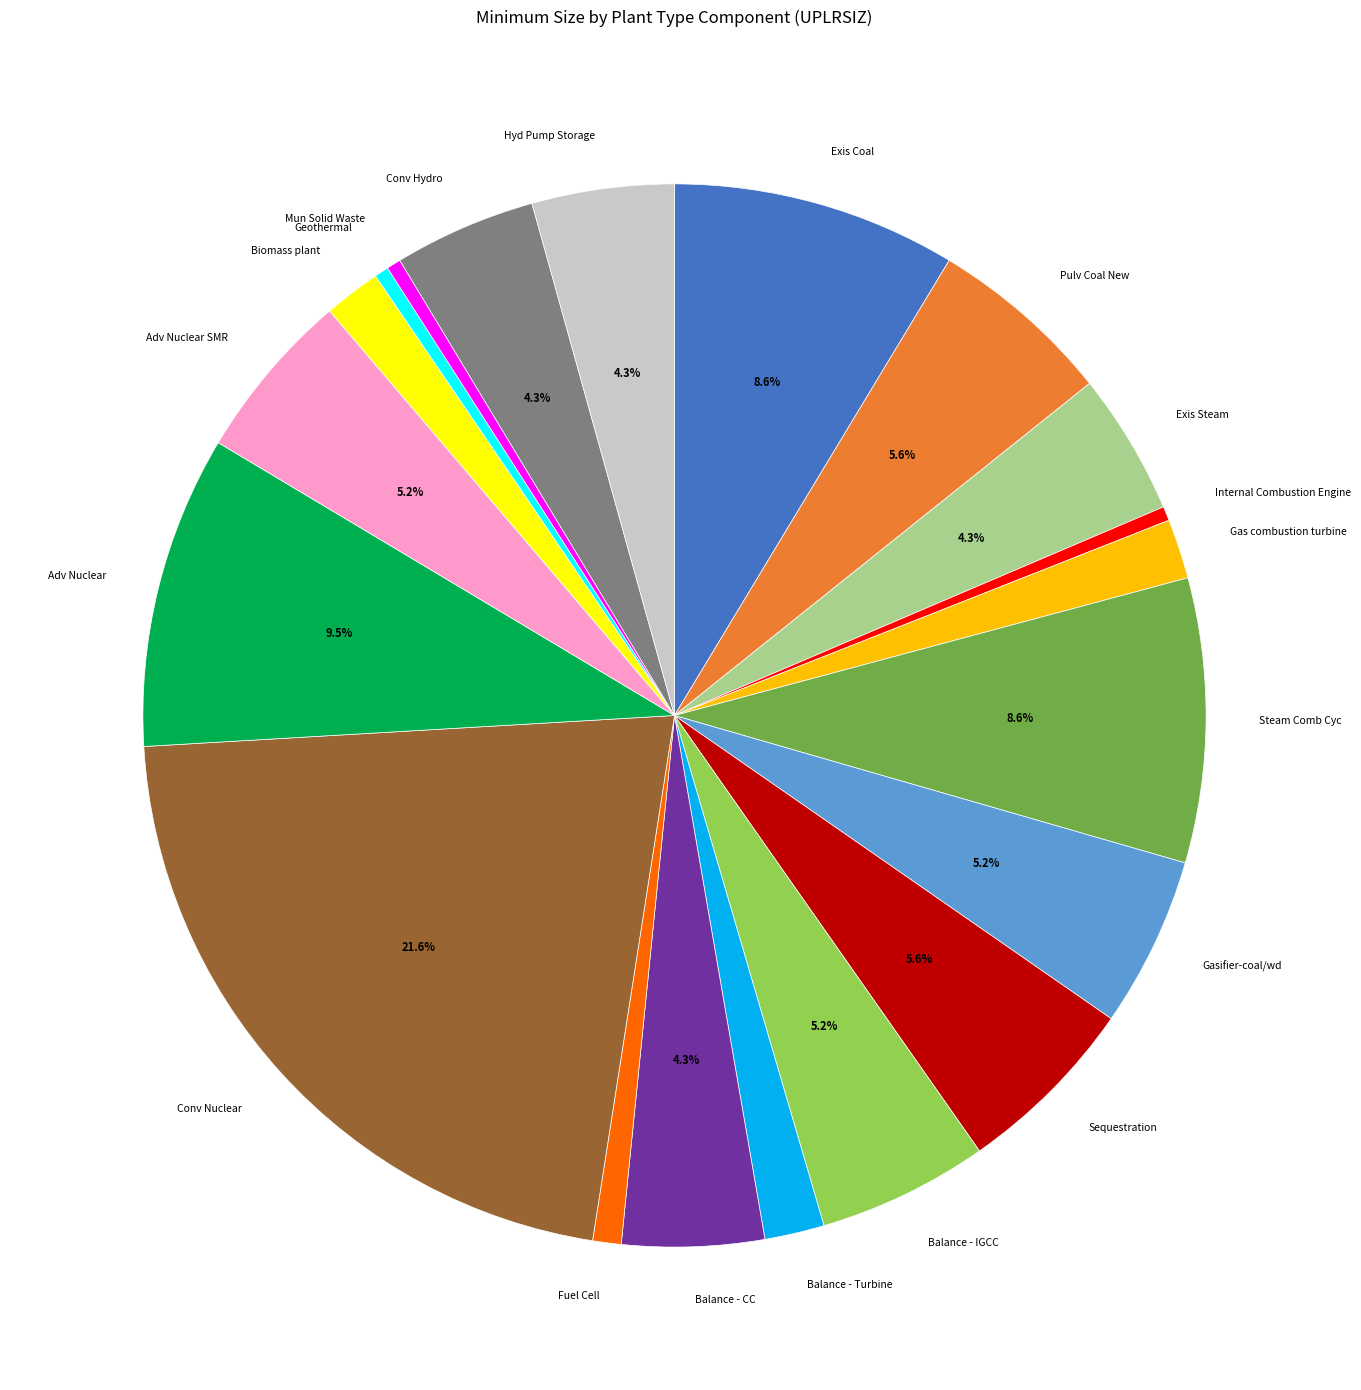

What is the largest slice in the pie chart?

Conv Nuclear